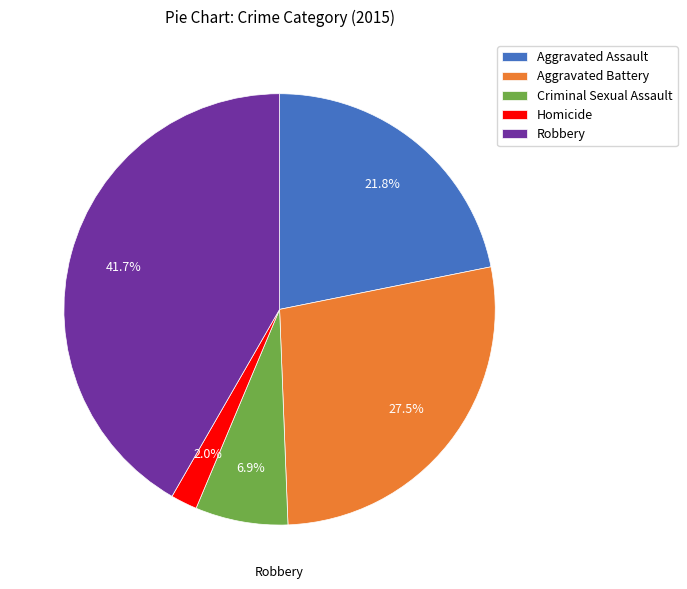

How many slices are in this pie chart?

5